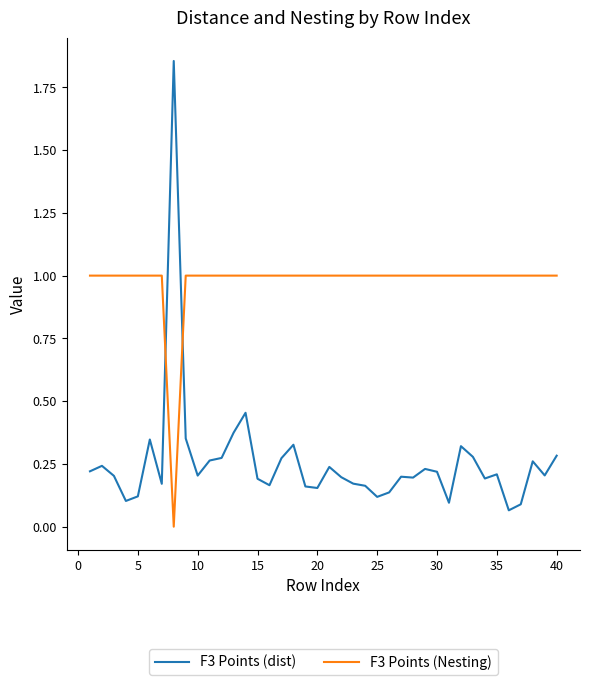

What is the difference between the maximum and minimum values in the F3 Points (Nesting) series?

1.0